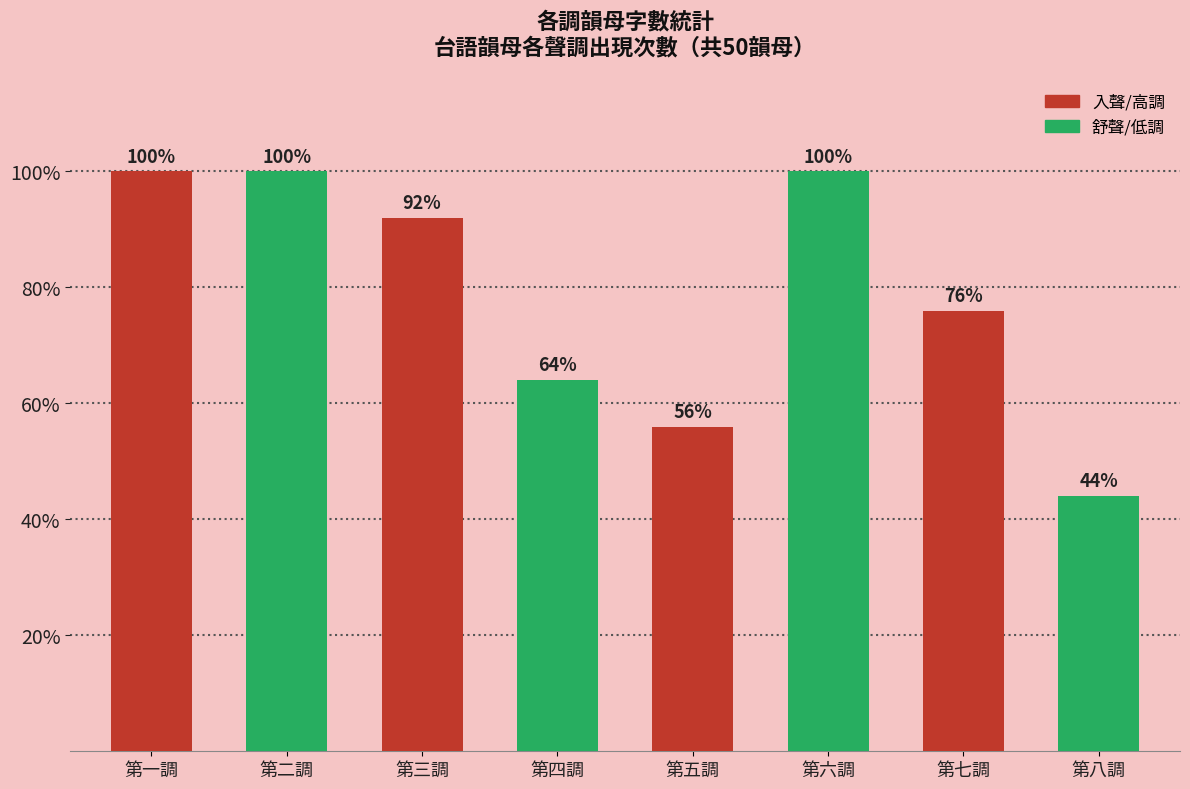

How many bars are there in total?

8